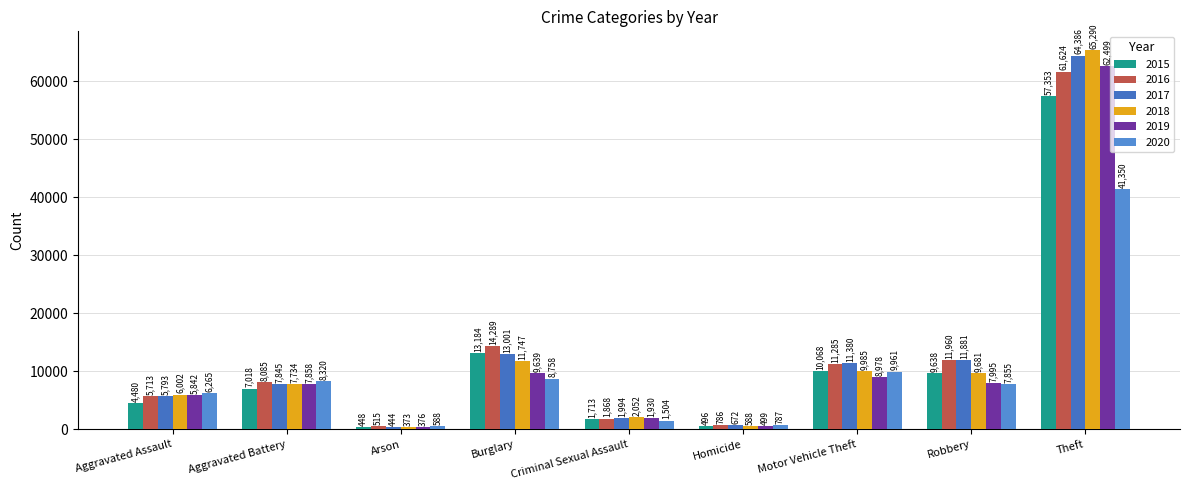

At which category is the sum across all series the highest?

Theft